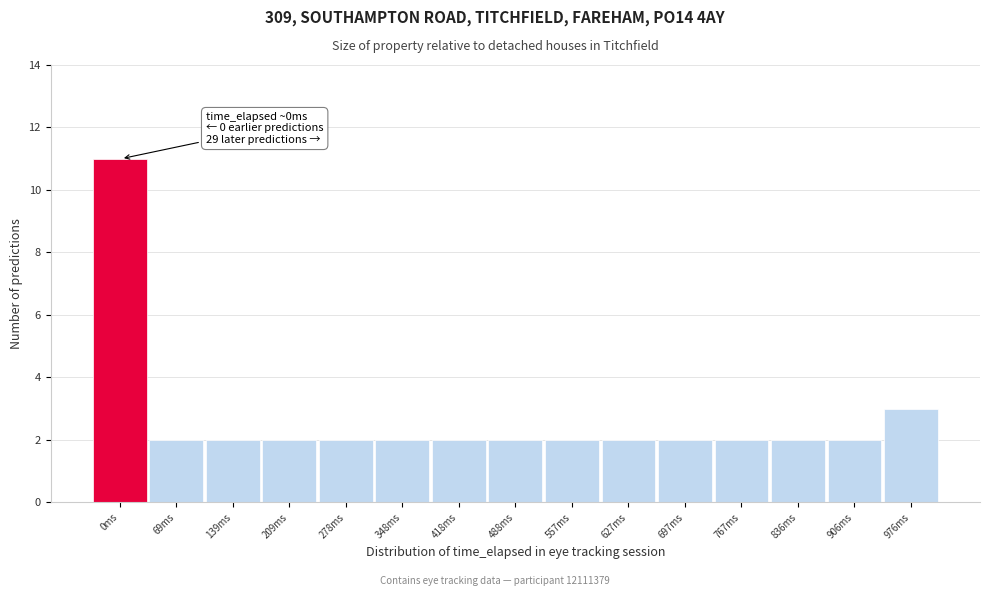

Reading right to left, extract all data points from this chart.

976ms=3	906ms=2	836ms=2	767ms=2	697ms=2	627ms=2	557ms=2	488ms=2	418ms=2	348ms=2	278ms=2	209ms=2	139ms=2	69ms=2	0ms=11